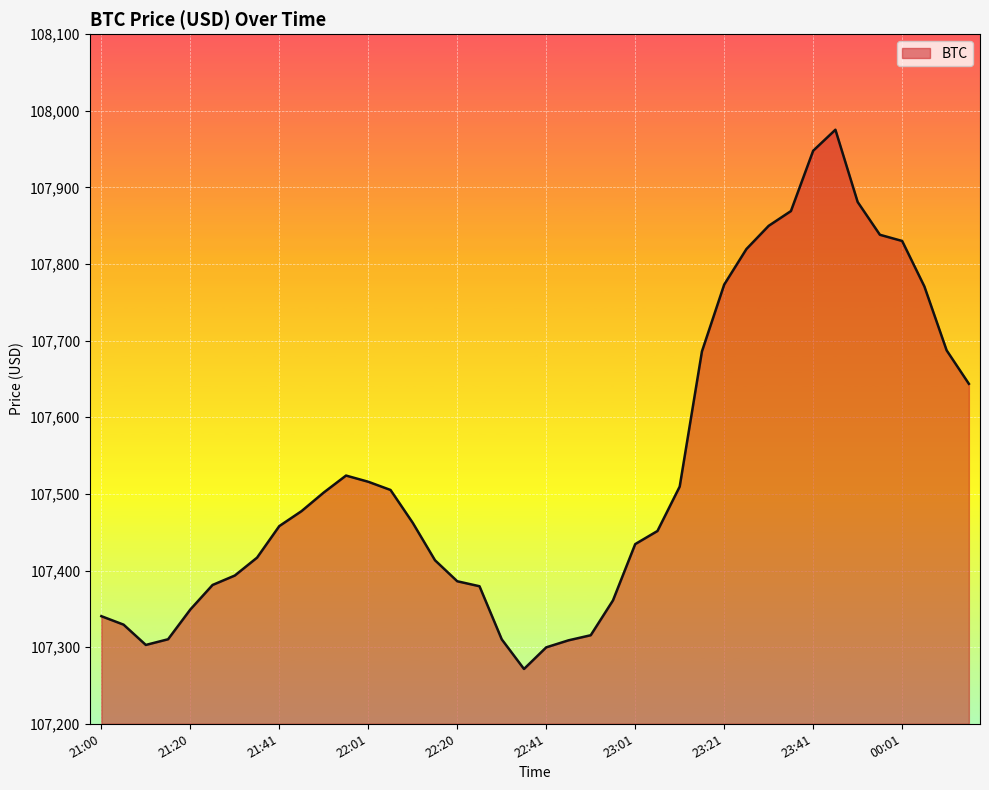

What is the sum of all values?

4301281.3